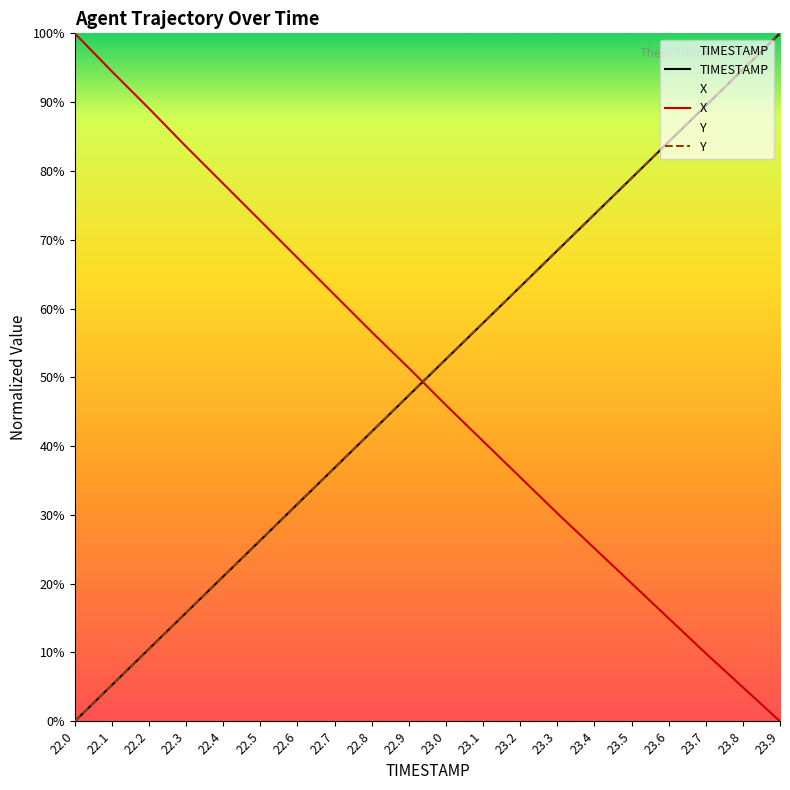

True or false: X has a value of 20.1 at 23.5.

True